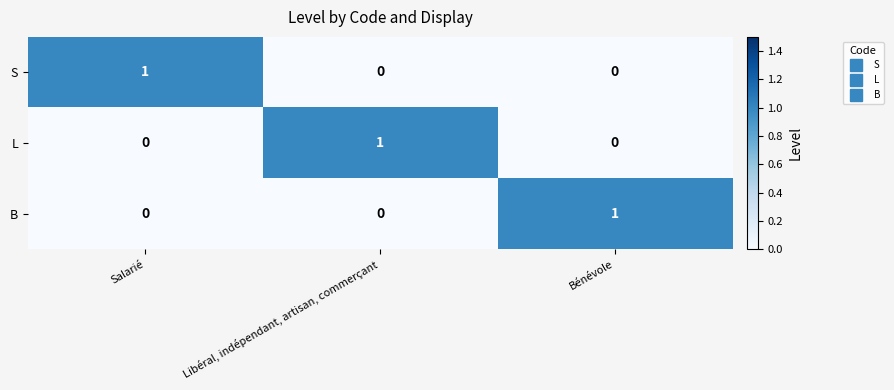

The value of L at Bénévole is -1. True or false?

False